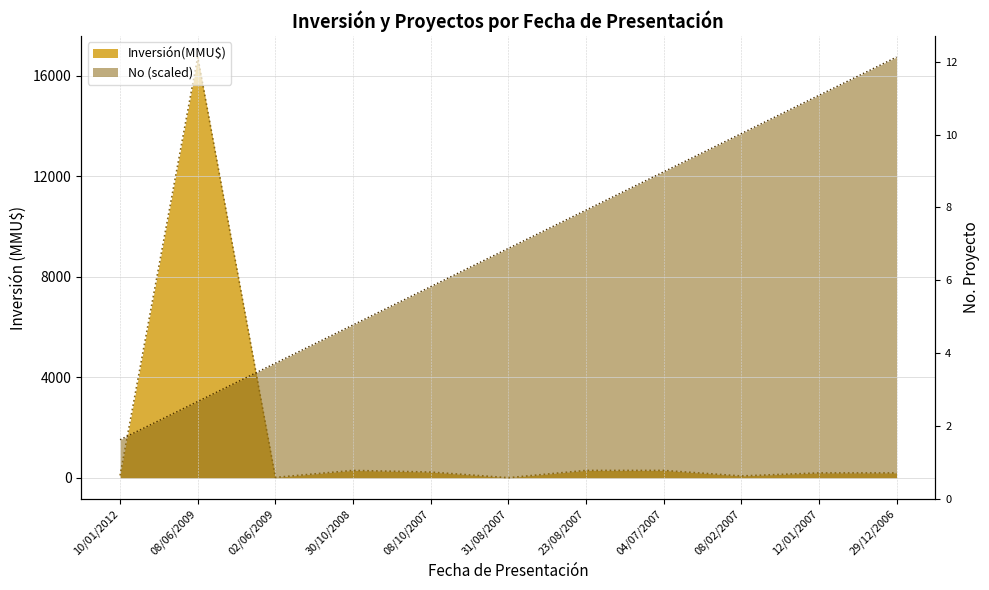

What is the approximate value at 23/08/2007, to the nearest 50?

300